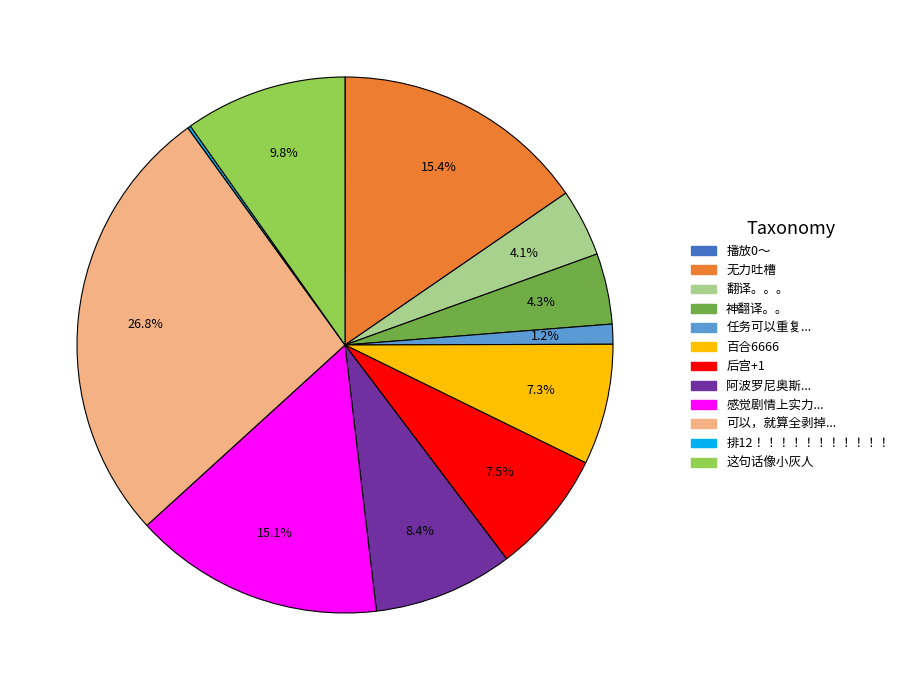

Is there a majority slice in this chart?

No